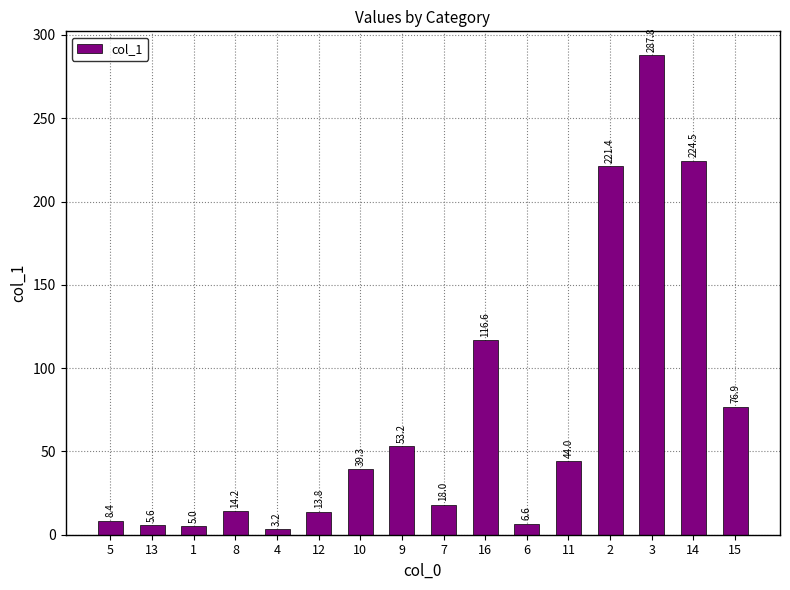

What is the minimum value shown in the chart?

3.2